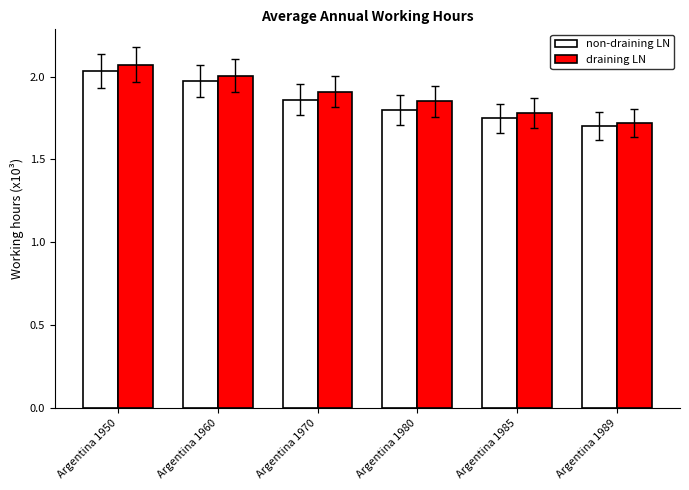

What is the difference between the draining LN values at Argentina 1989 and Argentina 1980?

130